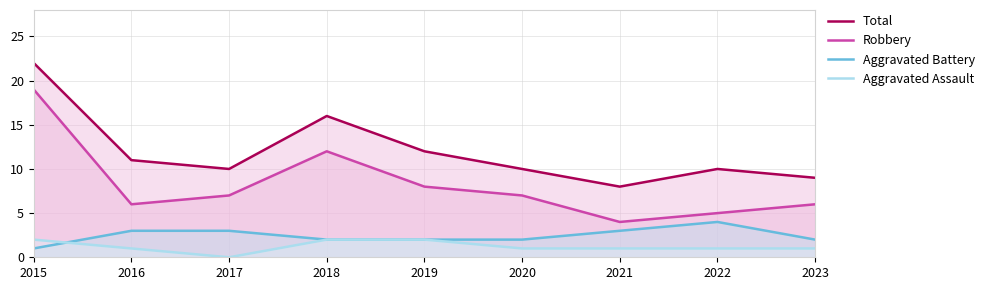

Which series has the largest range (max minus min)?

Robbery